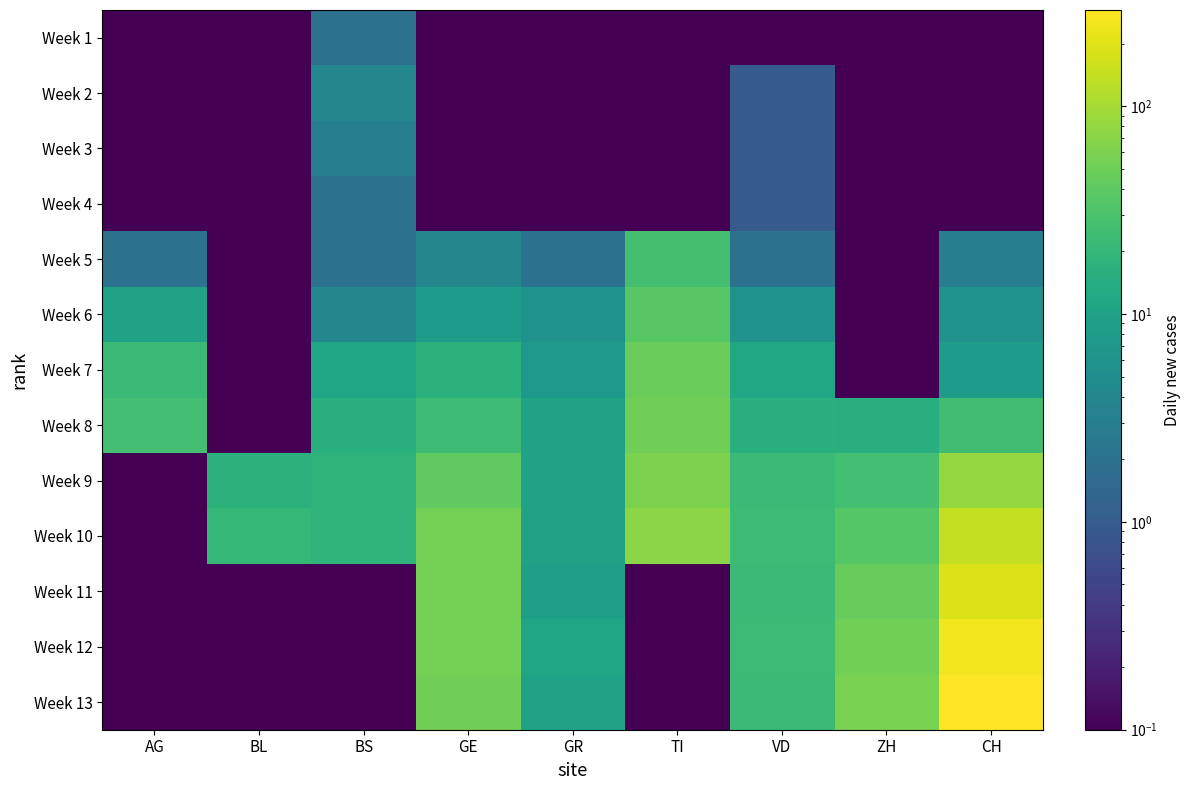

What is the minimum value shown in the chart?

0.1